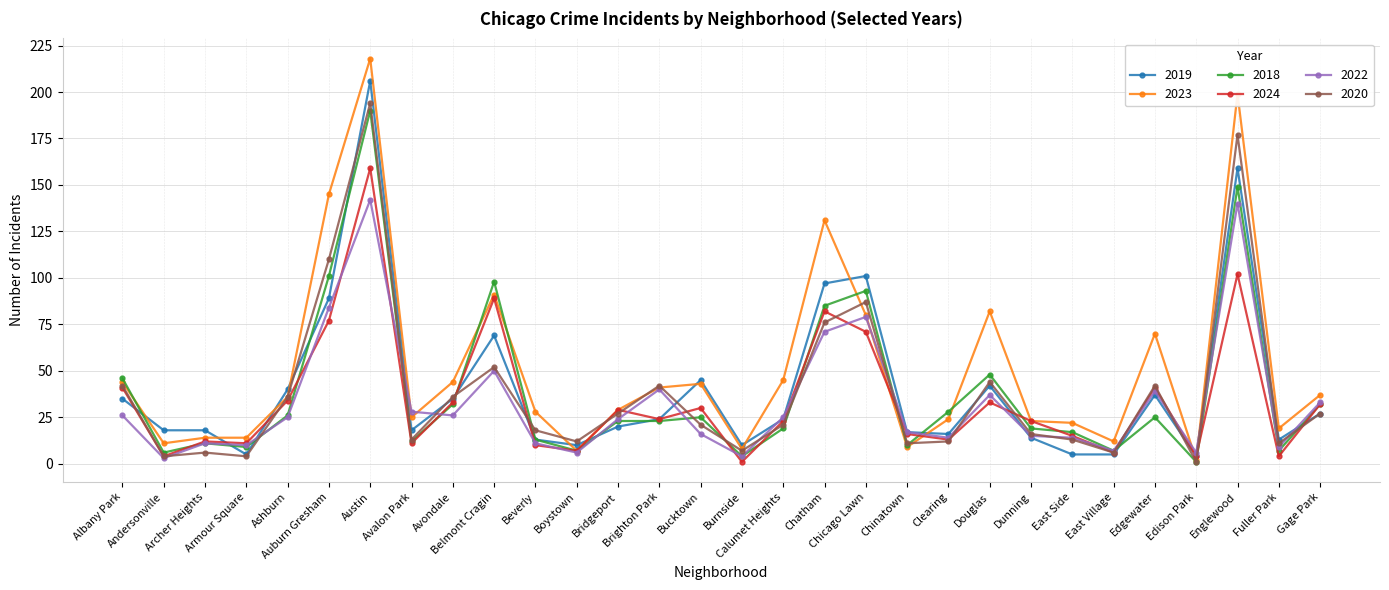

Which series has the widest spread of values?

2023